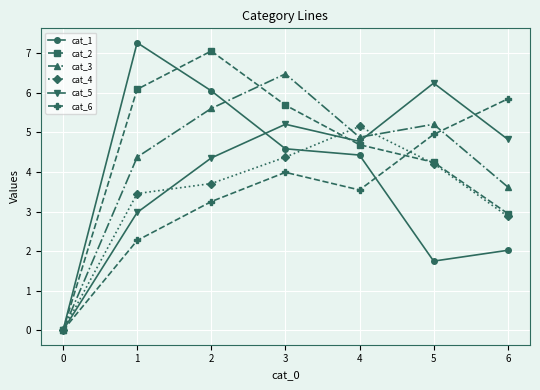

What is the difference between the highest and lowest values at 3?

2.5